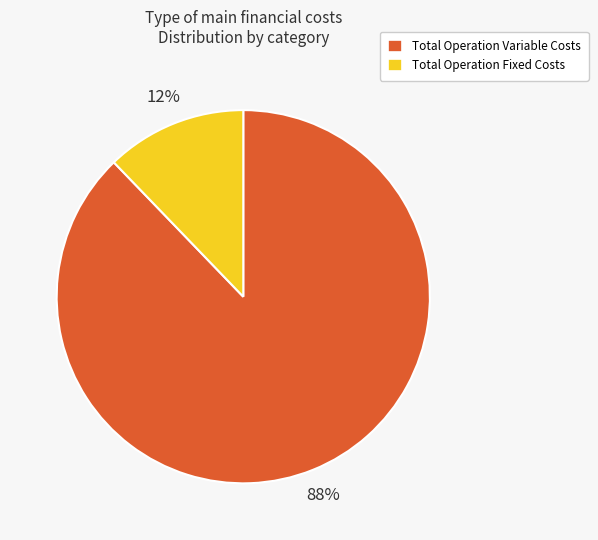

To the nearest percent, what is the difference between the largest and smallest slice percentages?

76%